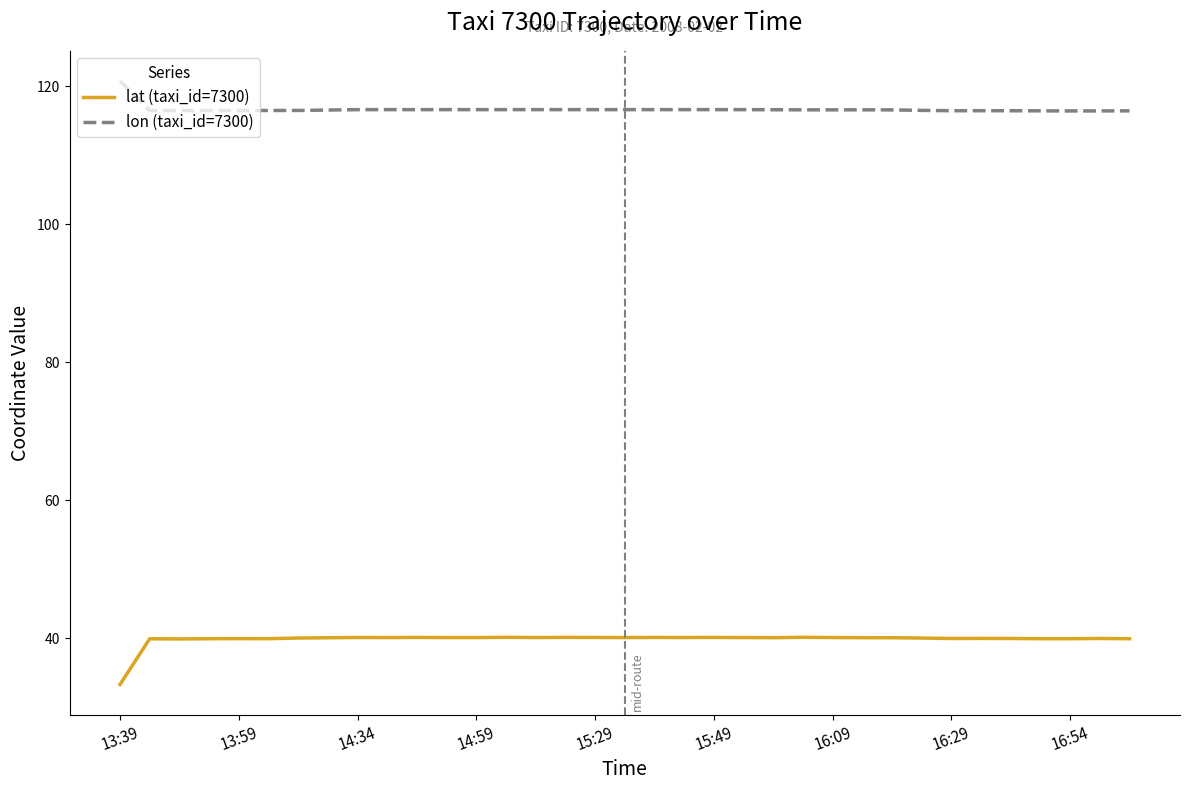

What is the difference between the maximum and minimum values in the lon (taxi_id=7300) series?

4.3